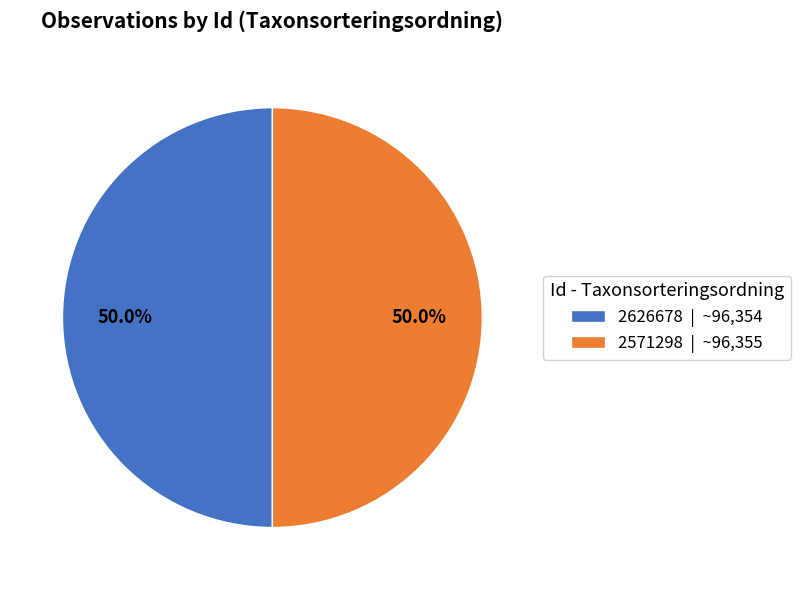

Approximately how many times larger is the value at 2626678 | ~96,354 compared to 2571298 | ~96,355?

1.0